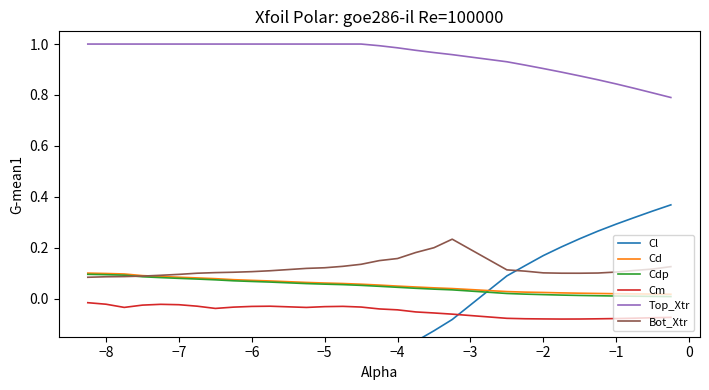

Which series has the largest total across all categories?

Top_Xtr